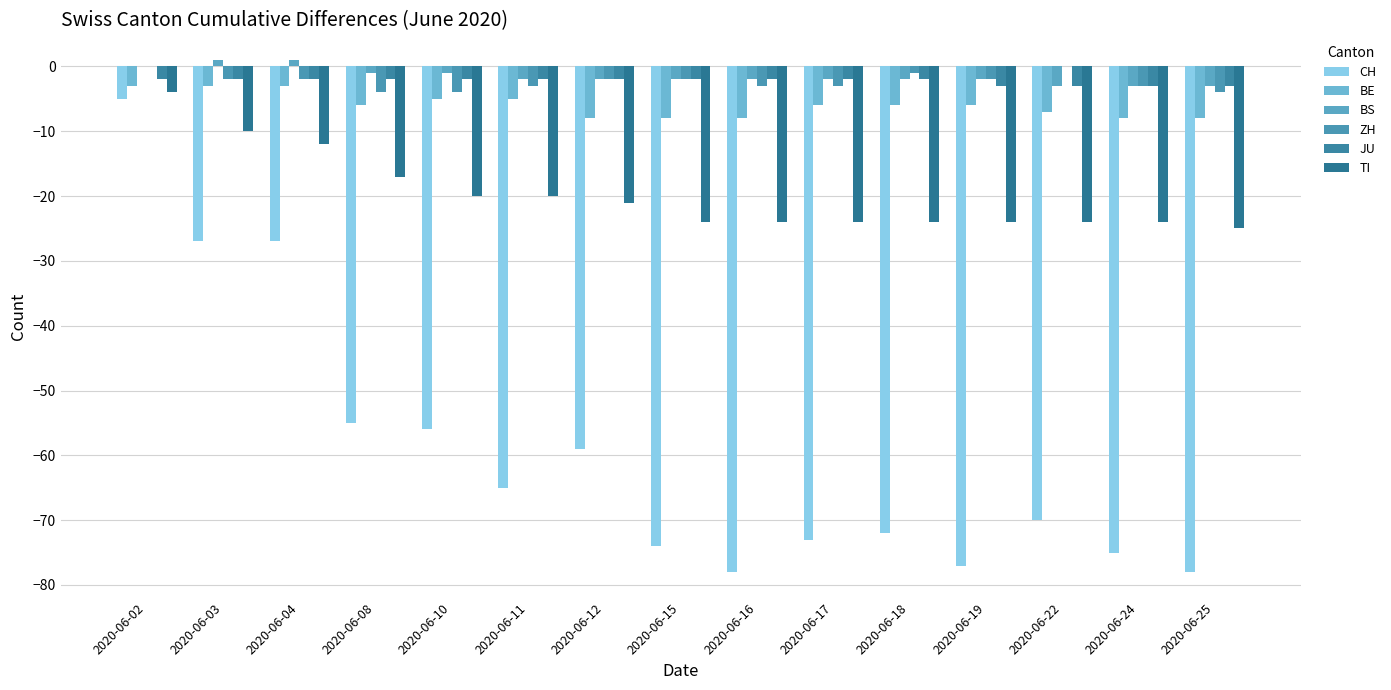

What are all the series names shown in the legend?

CH, BE, BS, ZH, JU, TI